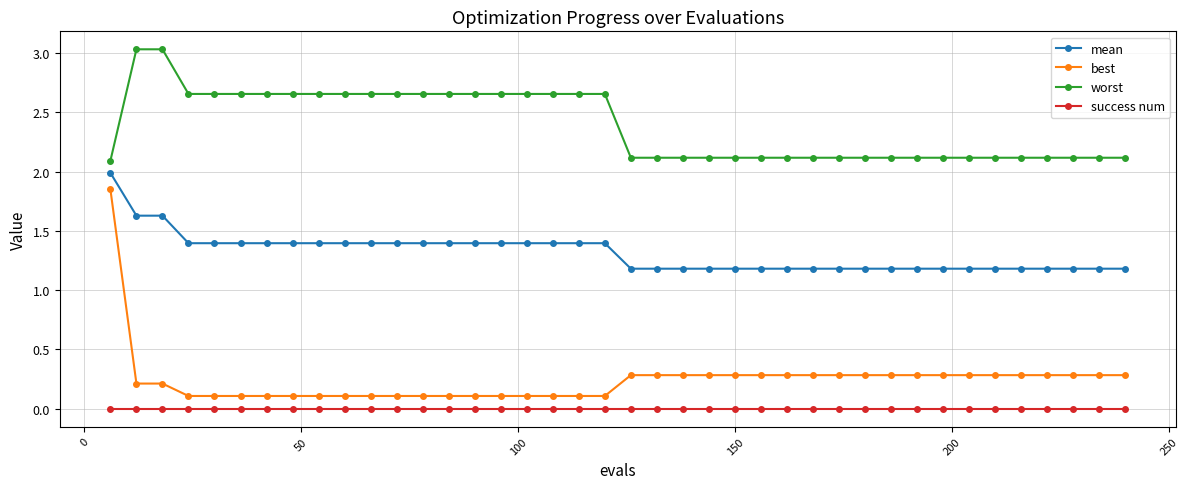

Rank the series by their maximum value, from highest to lowest.

worst, mean, best, success num